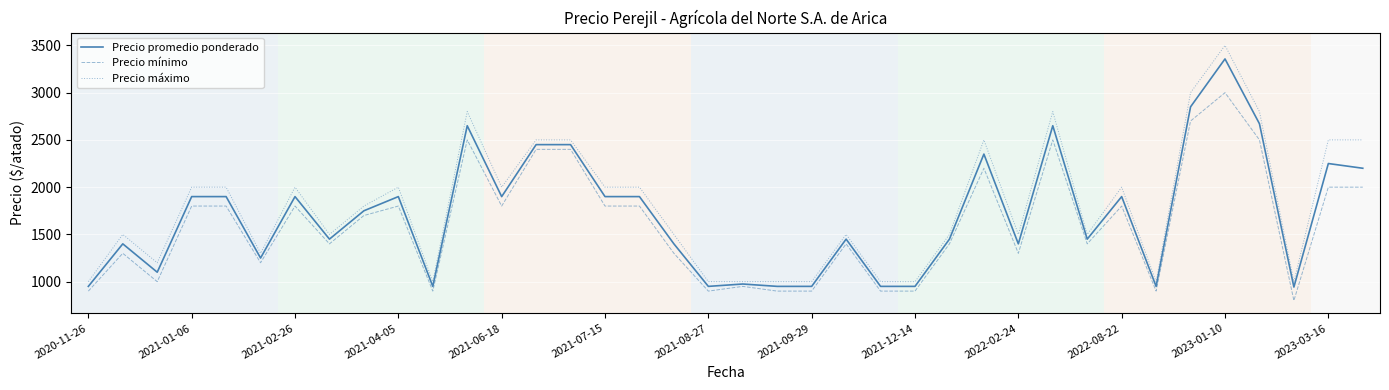

Which series has the widest spread of values?

Precio máximo